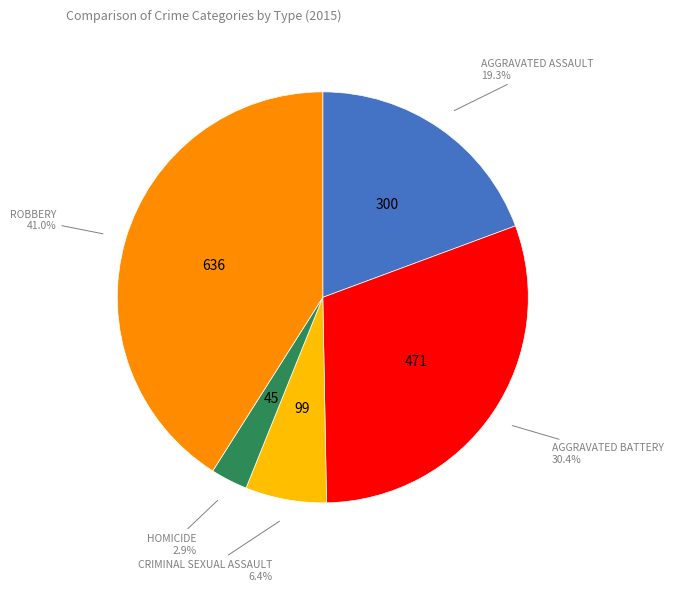

Is there a majority slice in this chart?

No